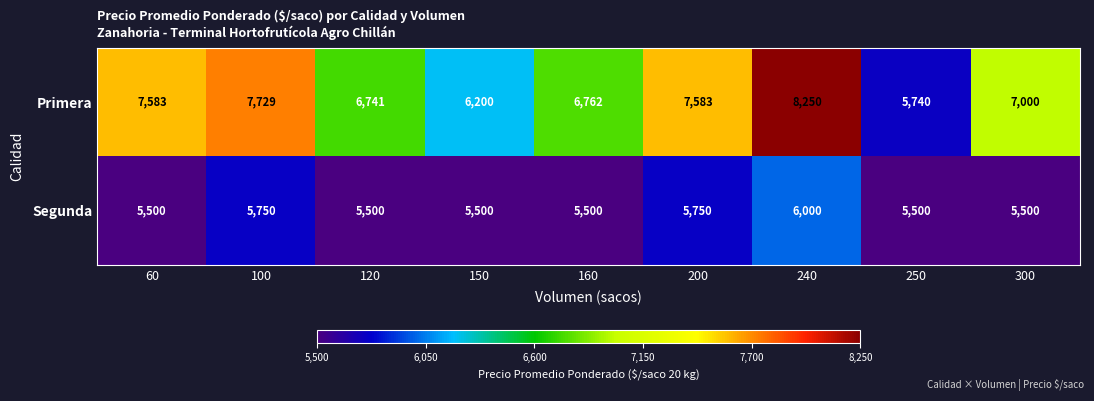

The Segunda series shows 9094 at 200. True or false?

False